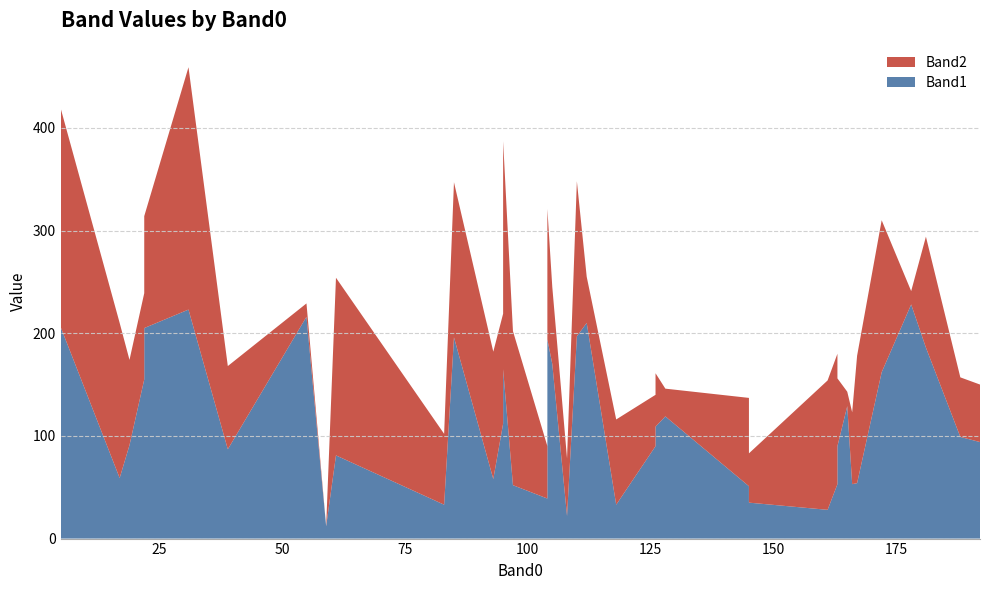

Reading left to right, what are all the values shown in this chart?

Band1: 93=58	104=194	59=12	97=52	126=109	163=90	126=90	104=39	83=33	22=155	39=87	192=94	188=99	161=28	172=162	167=54	85=196	110=197	17=59	181=186	166=53	118=33	19=91	5=206	61=81	112=210	108=22	5=93	55=216	165=129	178=228	31=223	128=119	105=170	145=51	163=53	145=35	22=205	95=112	95=165
Band2: 93=124	104=127	59=0	97=150	126=52	163=66	126=50	104=51	83=69	22=84	39=81	192=56	188=58	161=126	172=148	167=124	85=151	110=151	17=151	181=108	166=70	118=83	19=83	5=213	61=173	112=45	108=56	5=163	55=13	165=14	178=13	31=236	128=27	105=75	145=86	163=127	145=48	22=109	95=107	95=222